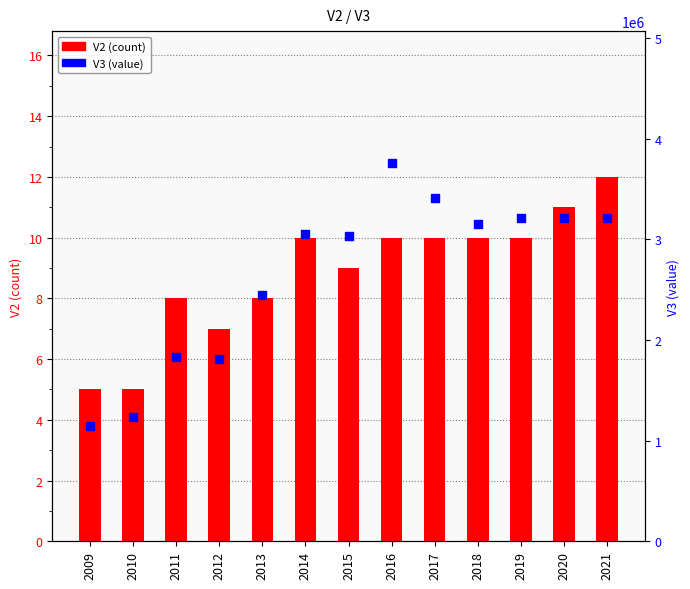

What are all the series names shown in the legend?

V2 (count), V3 (value)